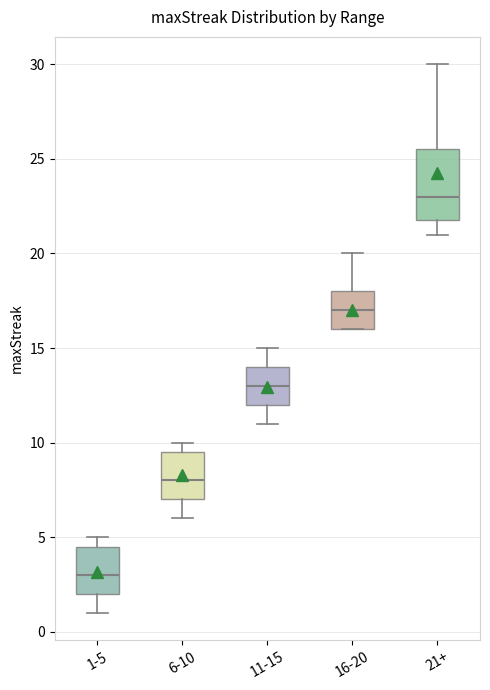

Which box's median line is the highest?

21+